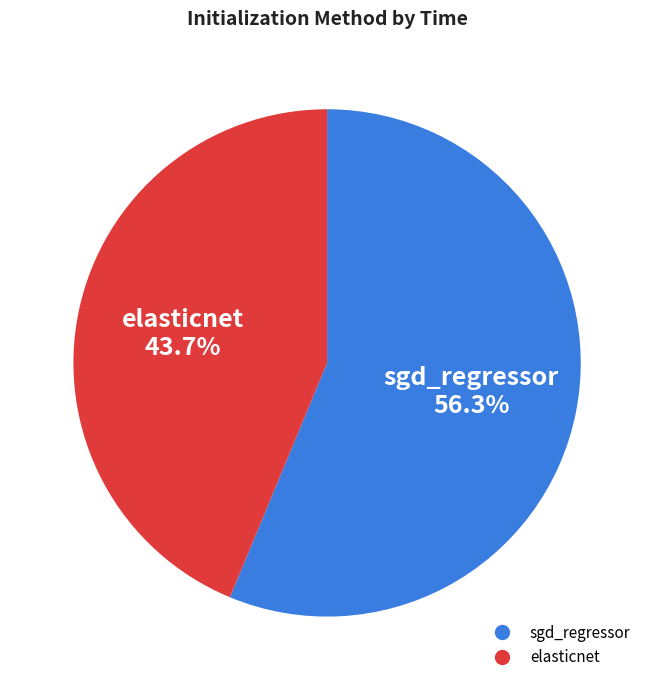

What percentage is the sgd_regressor slice, to the nearest percent?

56%